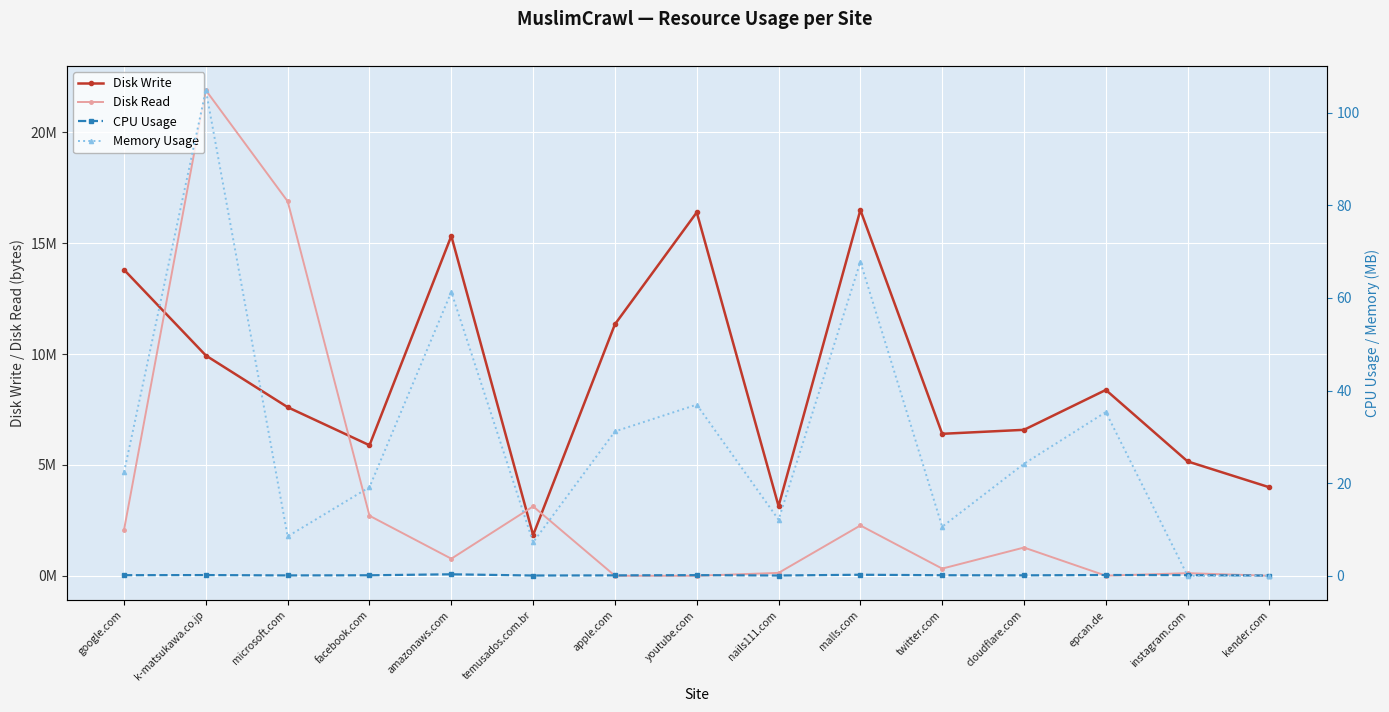

Which series ends up on top after the final intersection of CPU Usage and Disk Read?

CPU Usage